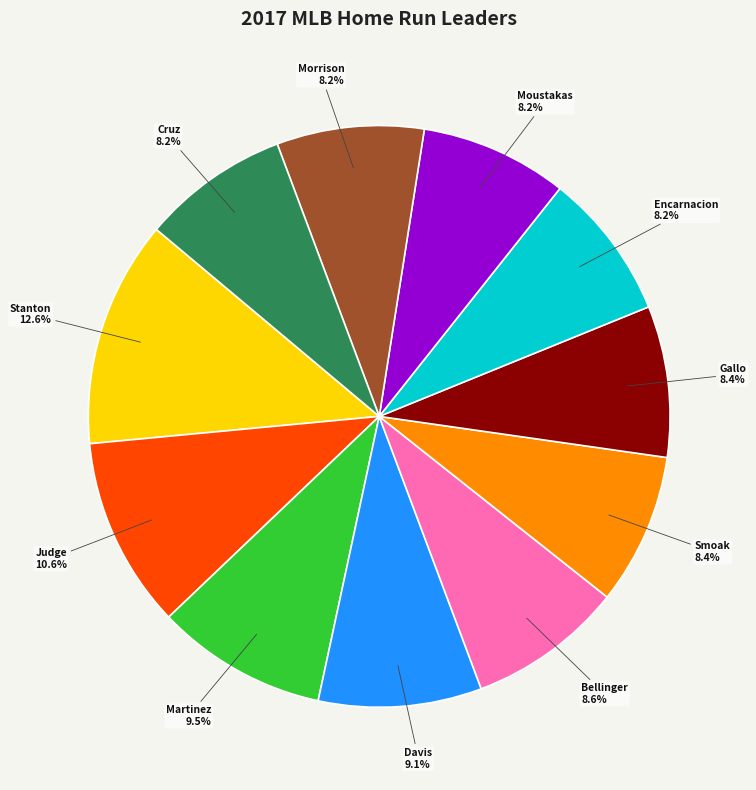

Is there any slice that represents more than half of the pie?

No